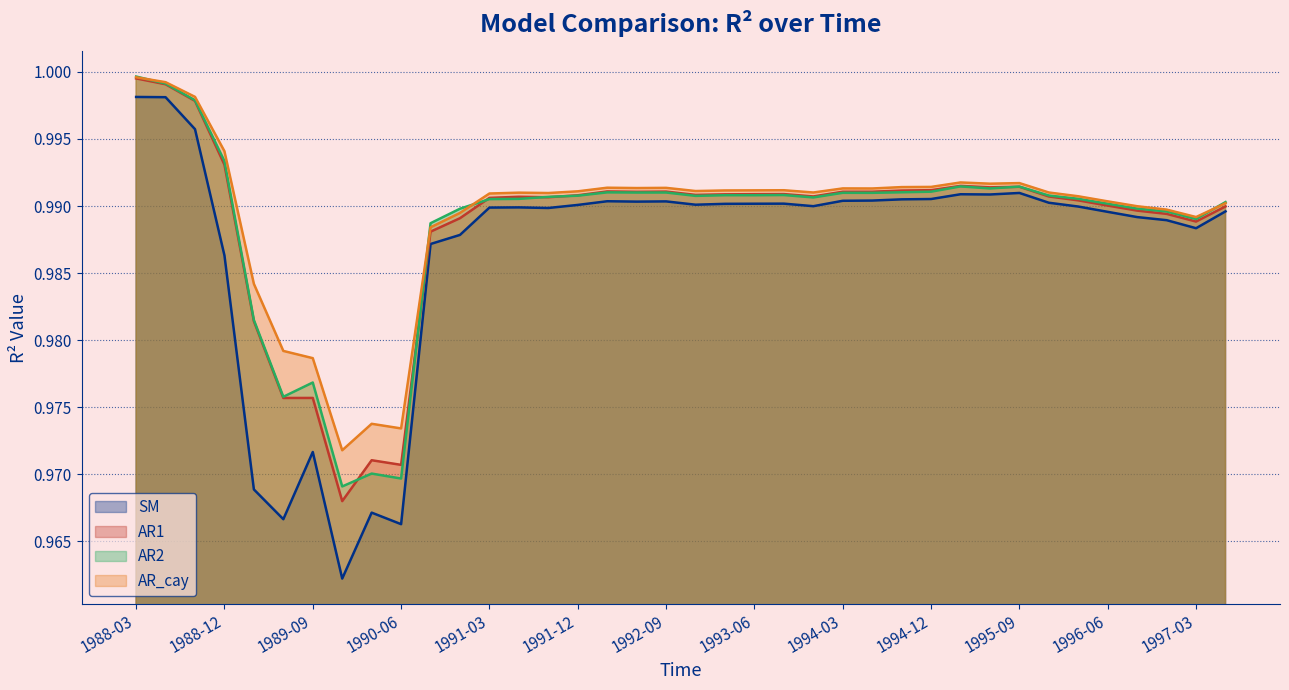

Where do AR_cay and AR2 first cross each other?

1988-03 and 1988-06